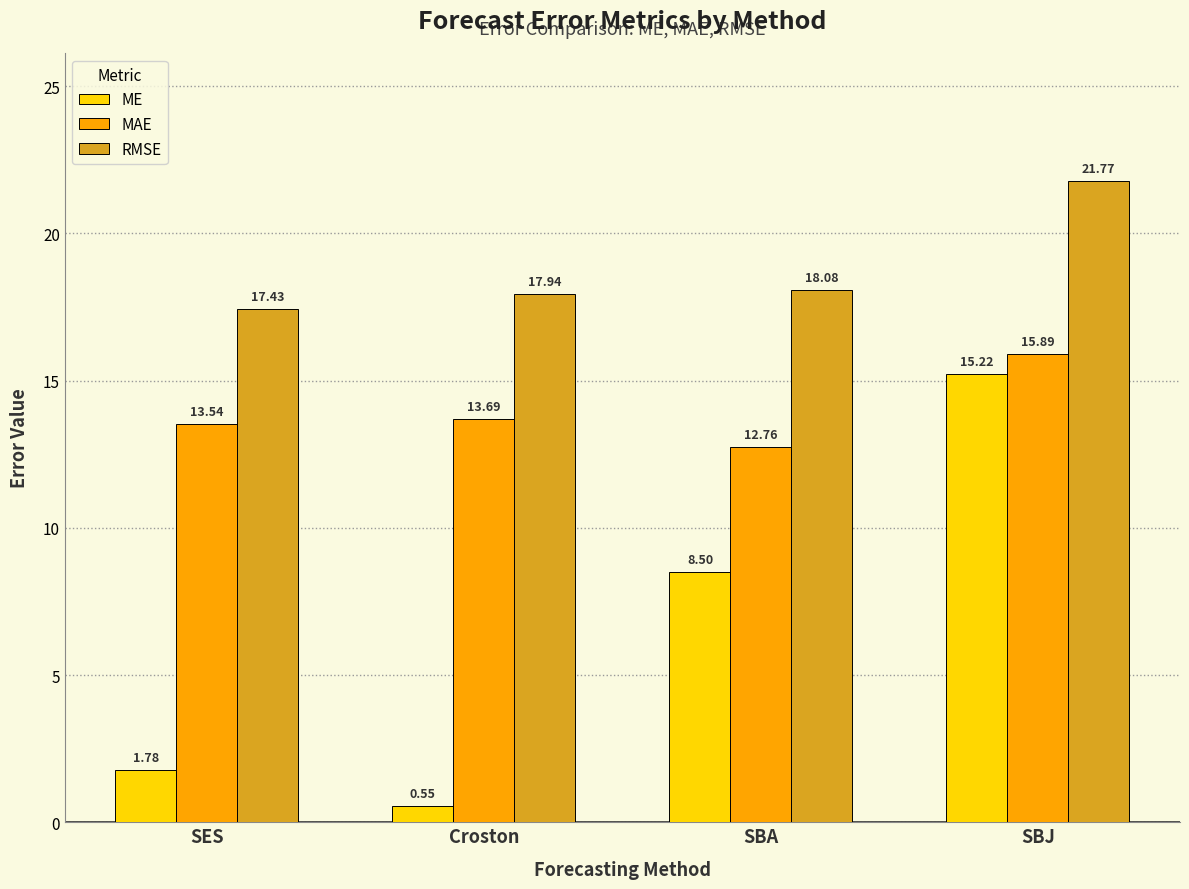

What is the label of the 2nd bar from the right?

SBA